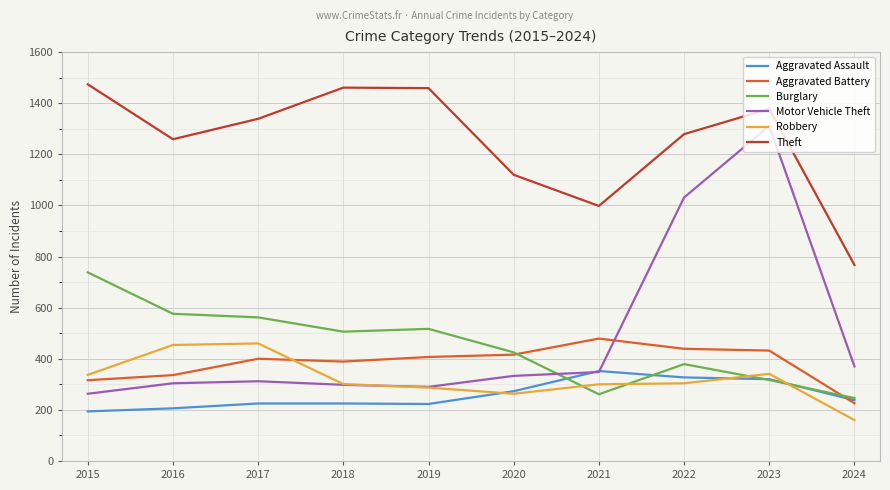

In Theft, how many points are higher than both neighbors (excluding endpoints)?

2